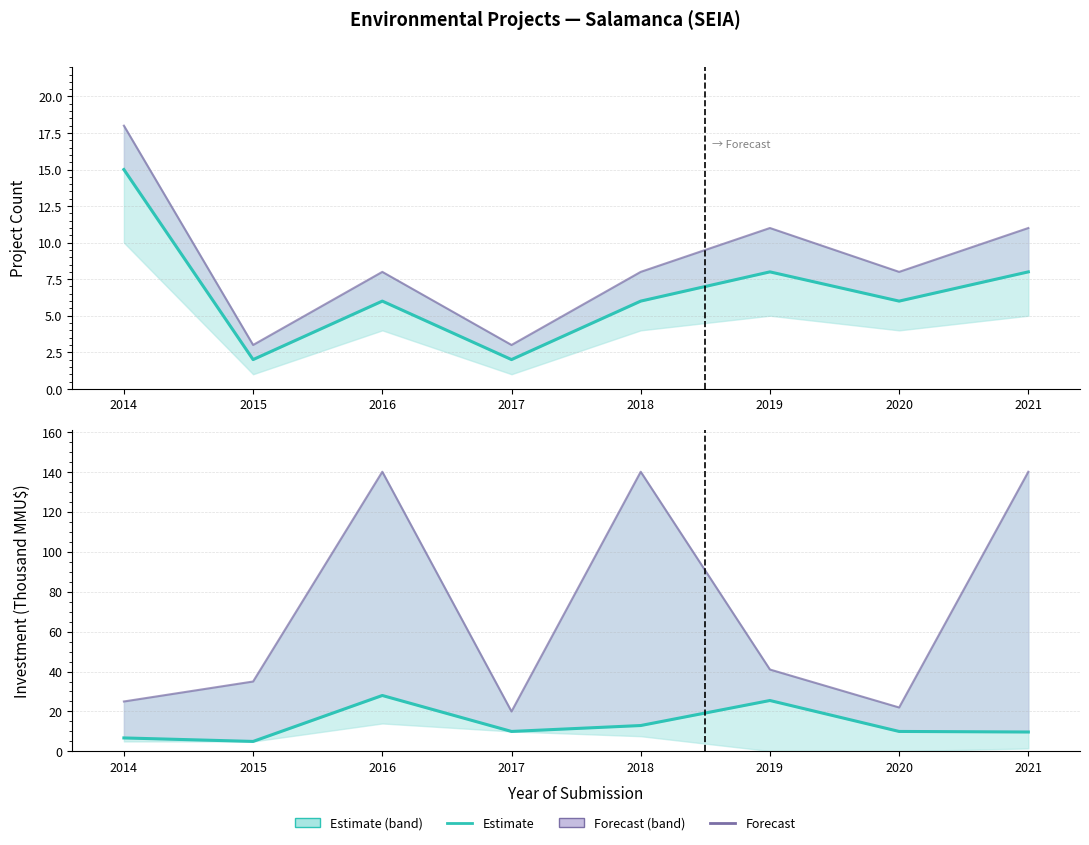

How many interior local peaks does the Estimate series have?

2